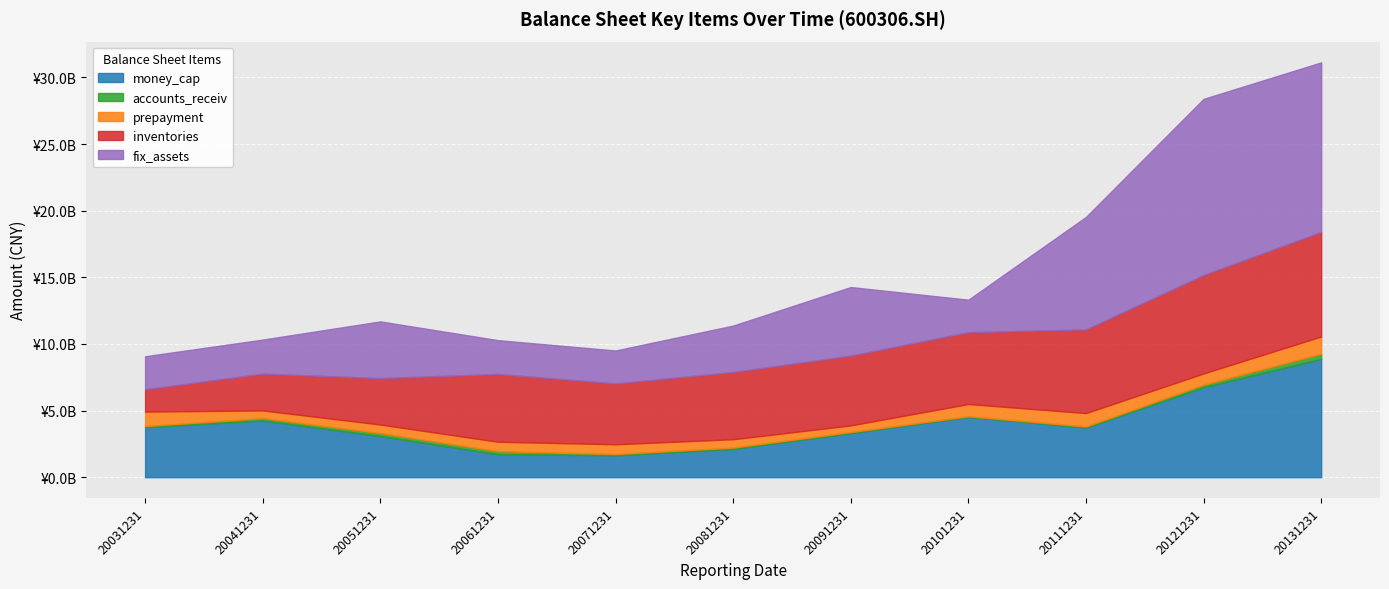

Which series has the largest total across all categories?

fix_assets